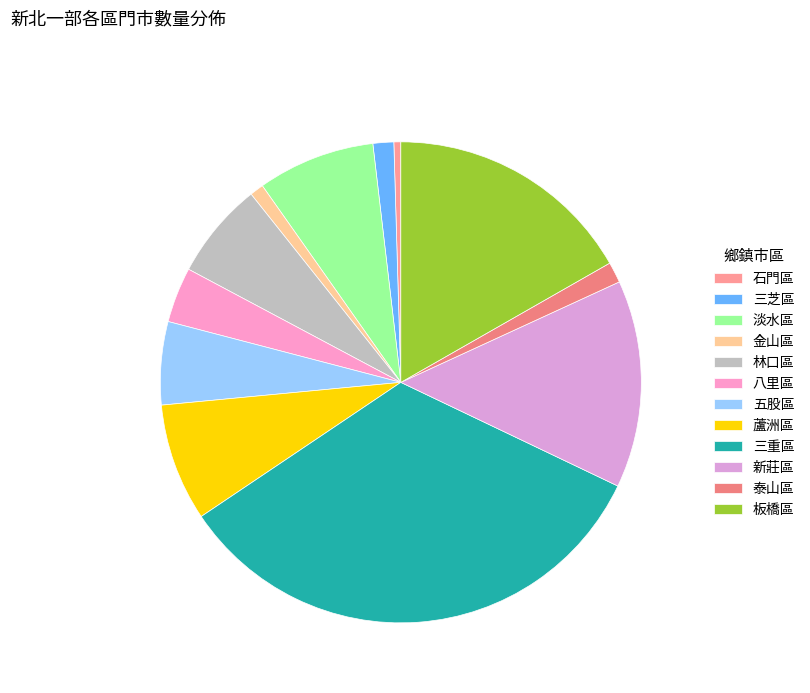

How many segments does this pie chart have?

12